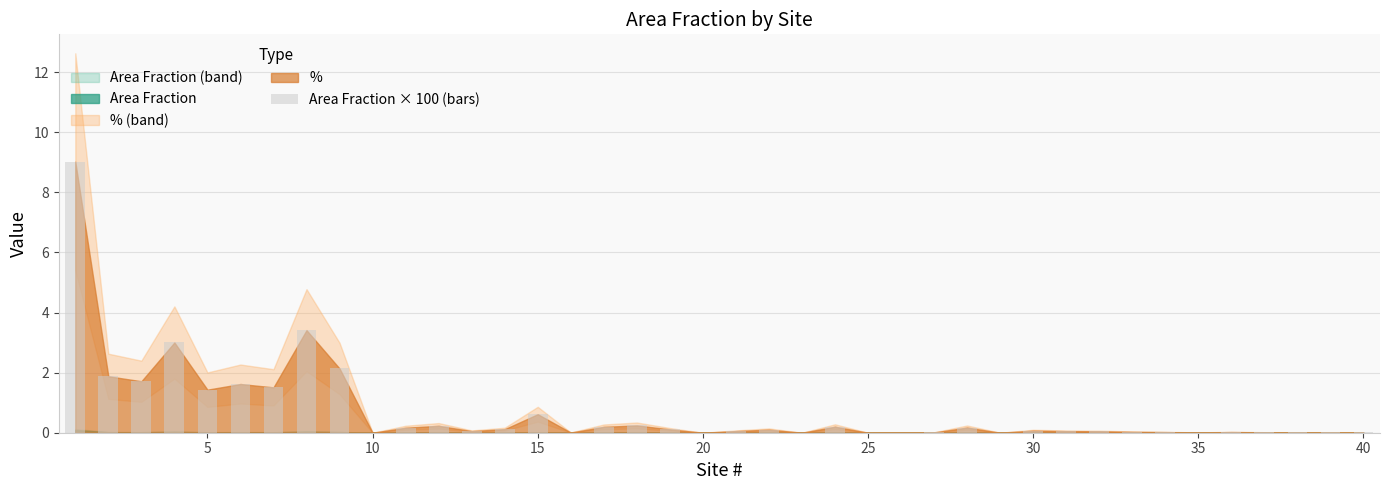

What is the greatest value displayed?

9.0